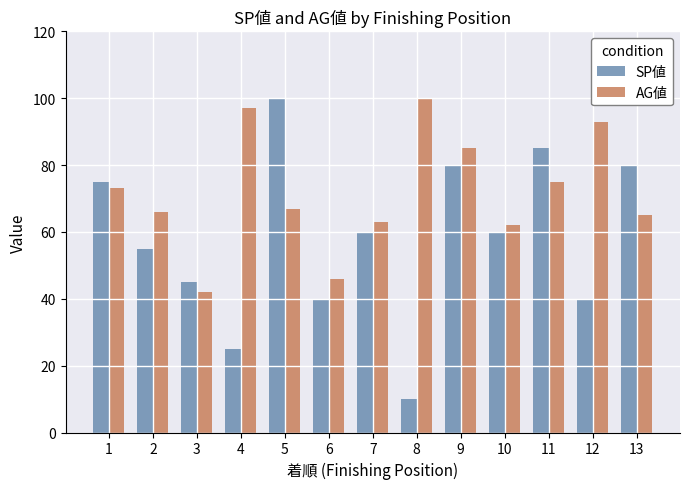

What is the approximate value of AG値 at 7, to the nearest 10?

60